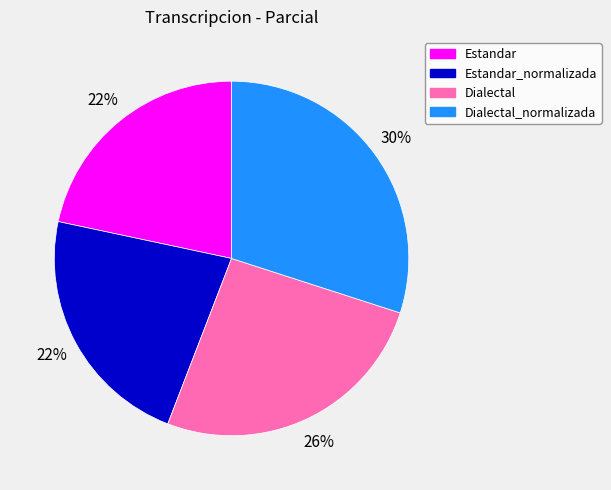

To the nearest percent, what is the combined percentage of Estandar_normalizada and Dialectal?

48%